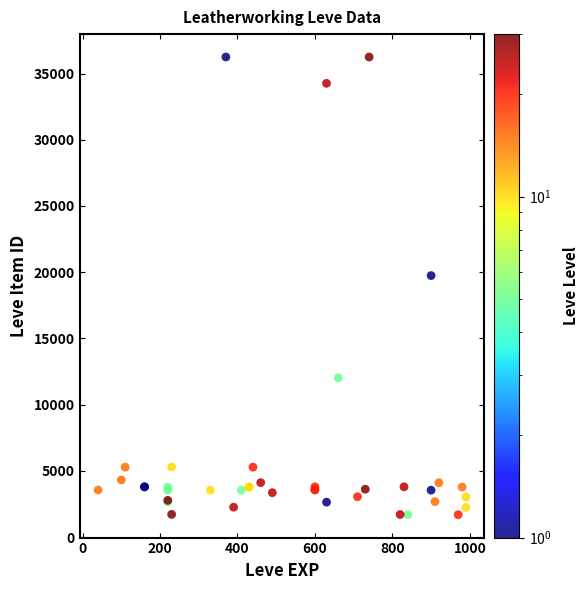

What Y value in the scatter plot is closest to 18967?

19744